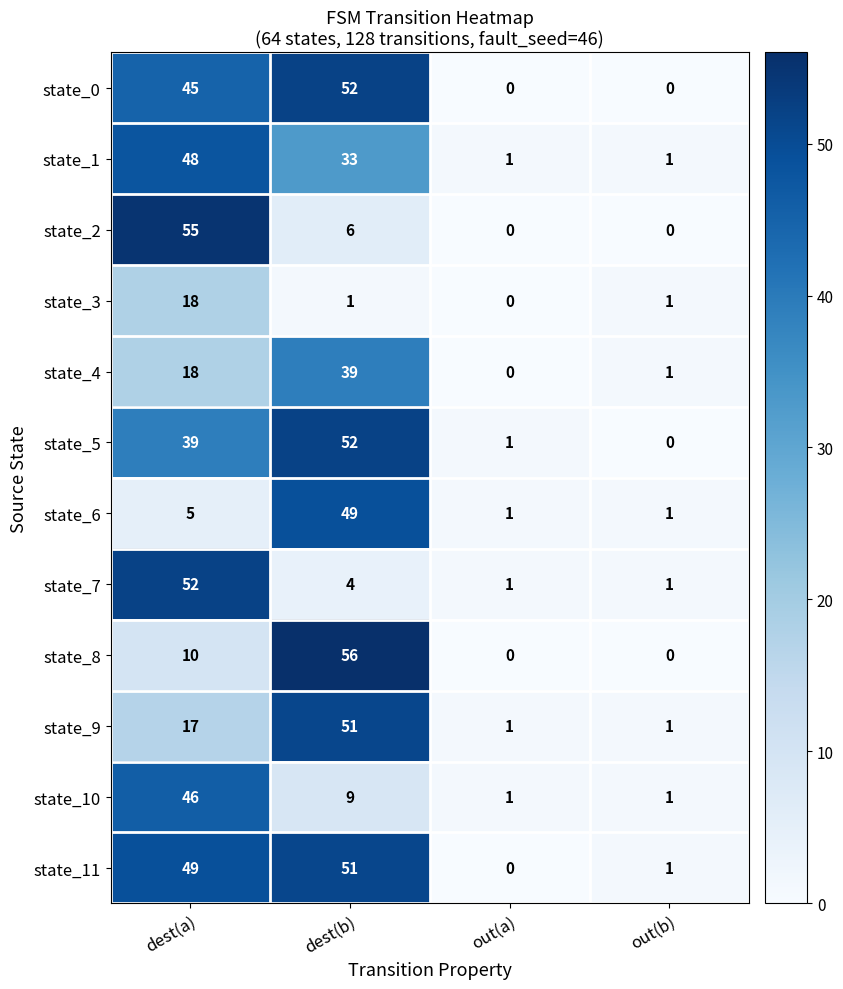

At which category does the chart reach its peak across all series?

dest(b)